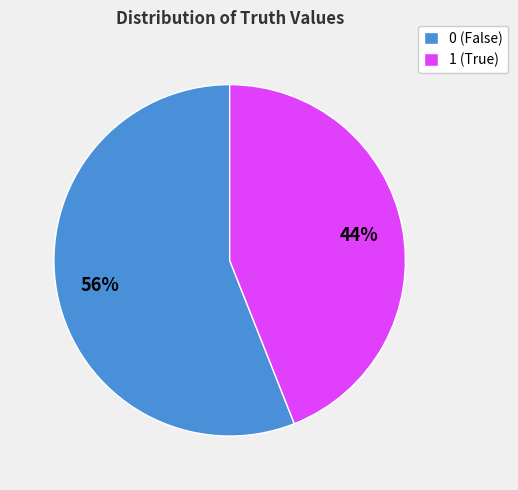

Does 0 account for over 50% of the chart?

Yes